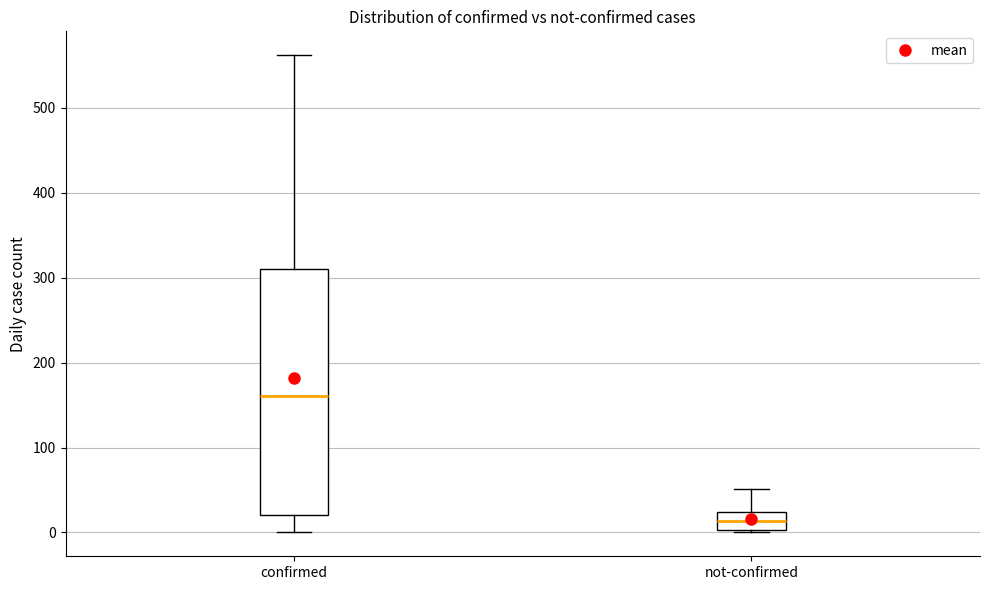

Reading left to right, transcribe this box plot: for each box, give where its median line is, the range the box spans, and where its two whiskers end, as read against the y-axis. The values are not printed on the chart, so give them approximately, as read against the axis.

confirmed: median 160, box 20 to 310, whiskers 0 to 560
not-confirmed: median 10, box 0 to 20, whiskers 0 to 50